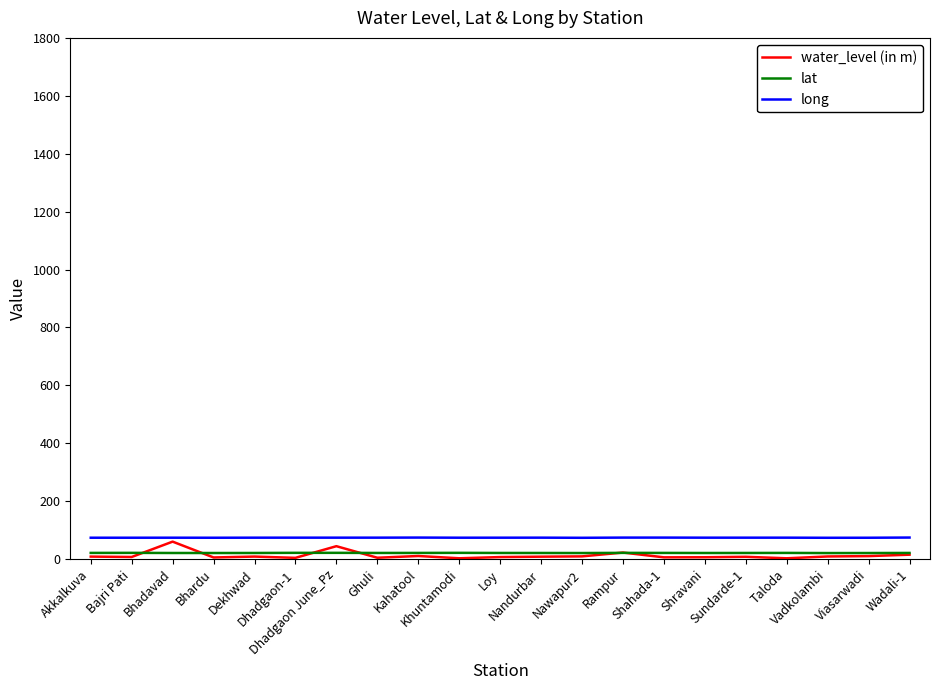

What is the maximum value for long?

74.6